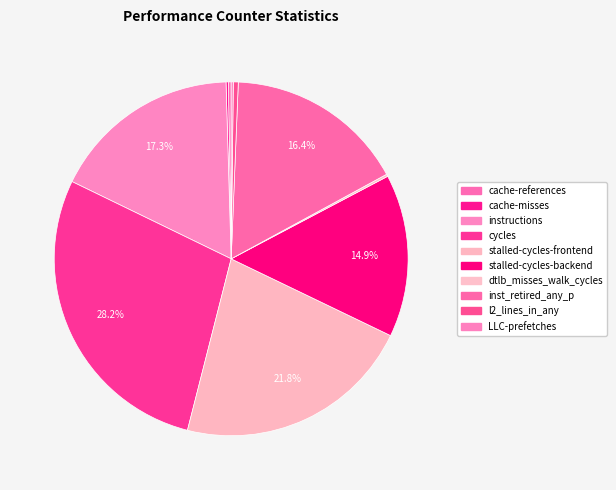

To the nearest percent, what portion does inst_retired_any_p represent?

16%